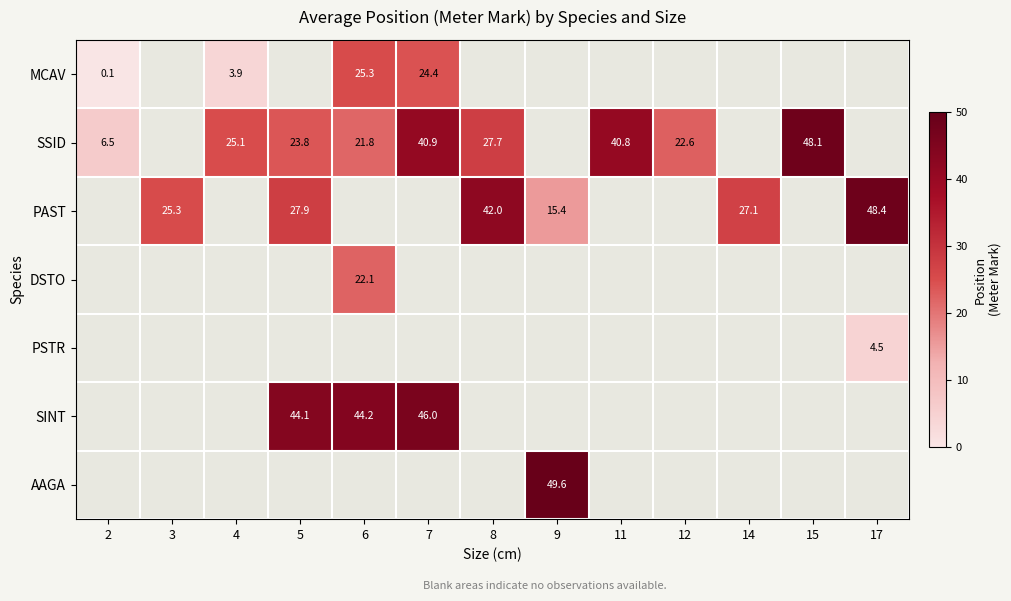

Count the PAST values in the range 27 to 28.

2